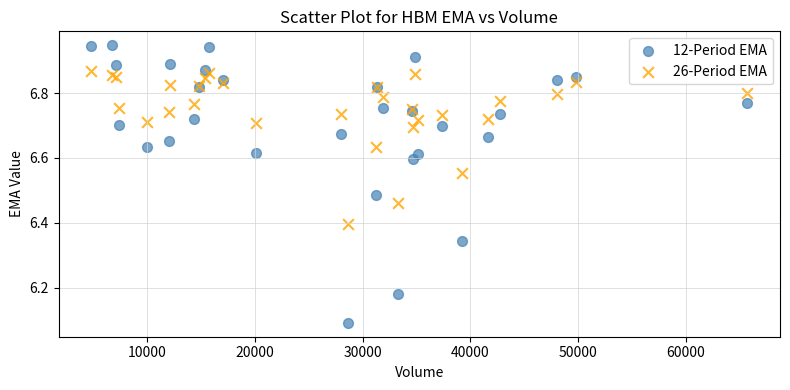

Which series contains the highest Y value?

12-Period EMA